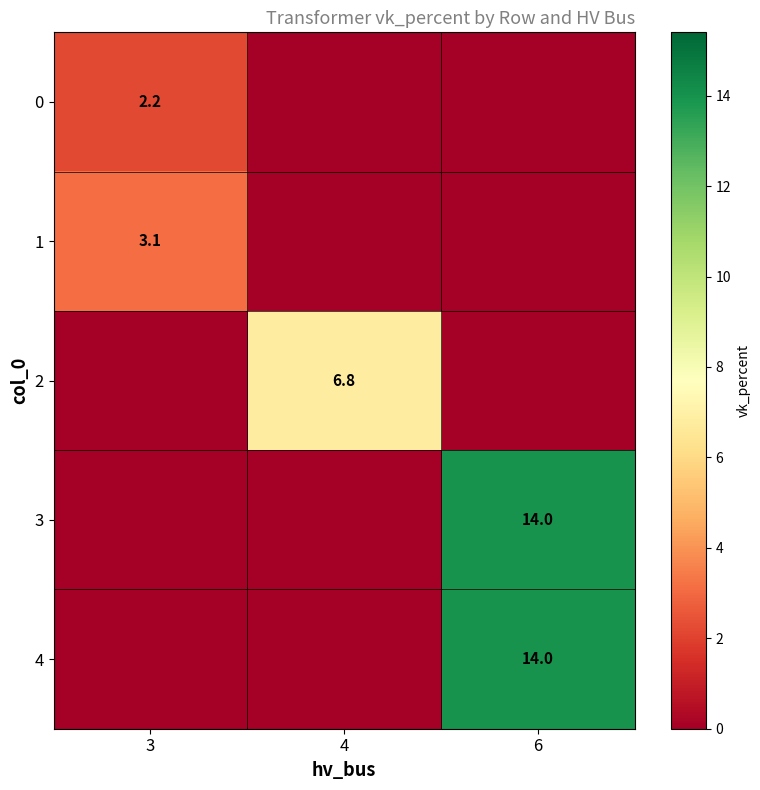

True or false: 4 has a value of 21.7 at 6.

False